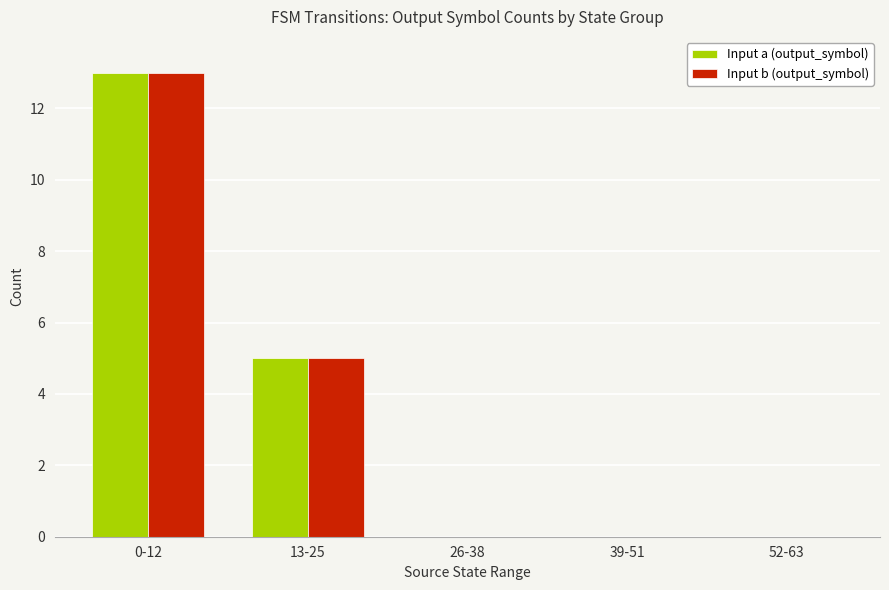

Which category has the highest value across all series?

0-12